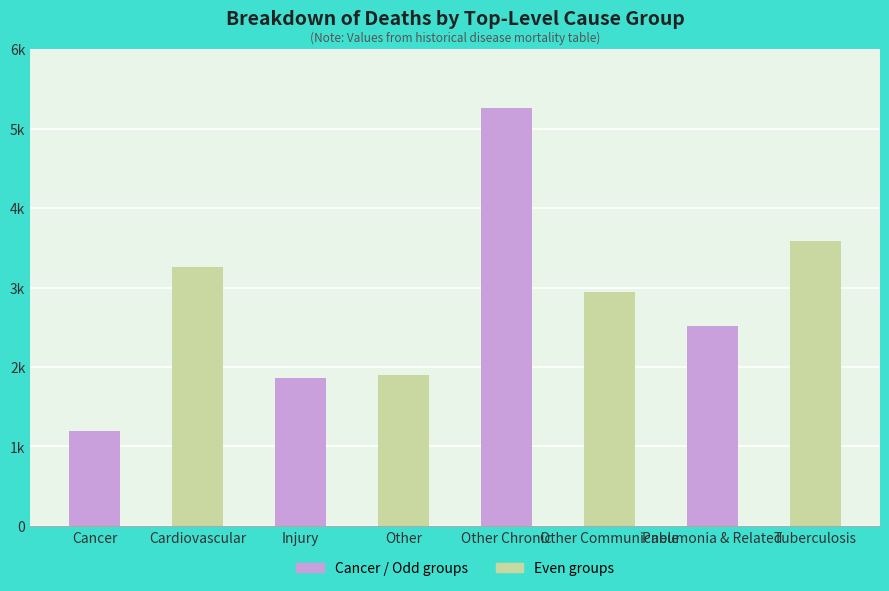

Does the chart contain any negative values?

No